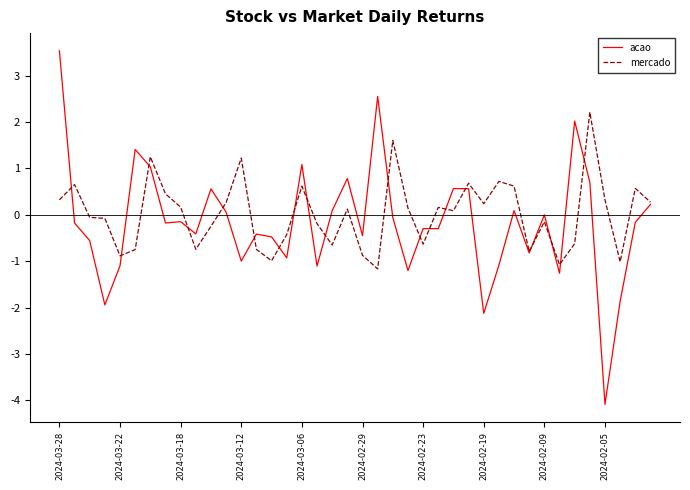

How many values in the mercado series exceed 0?

21